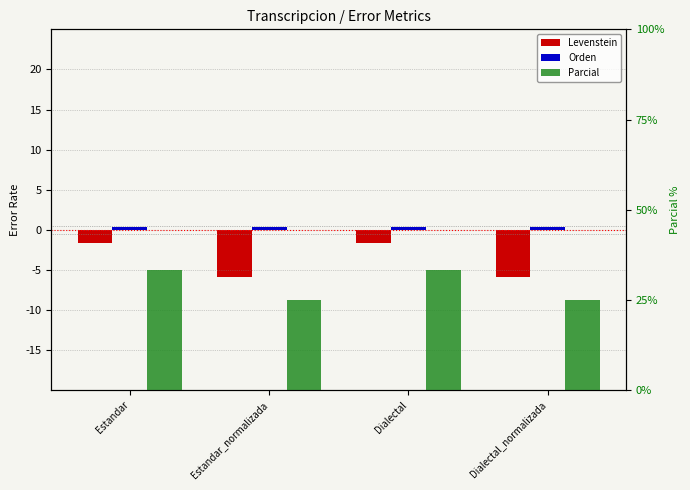

What is the average value of the Orden series?

0.4